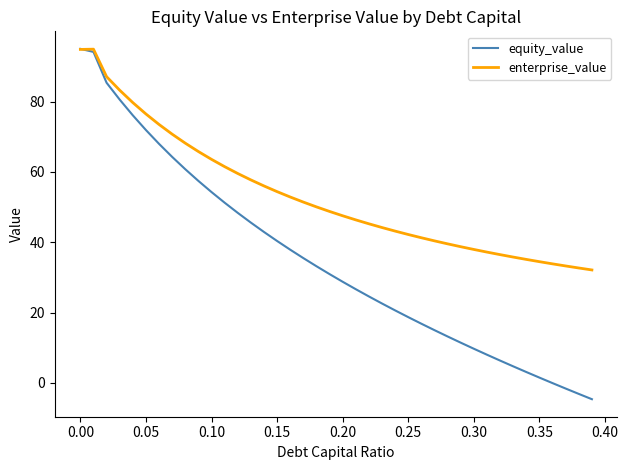

Which series has the largest total across all categories?

enterprise_value